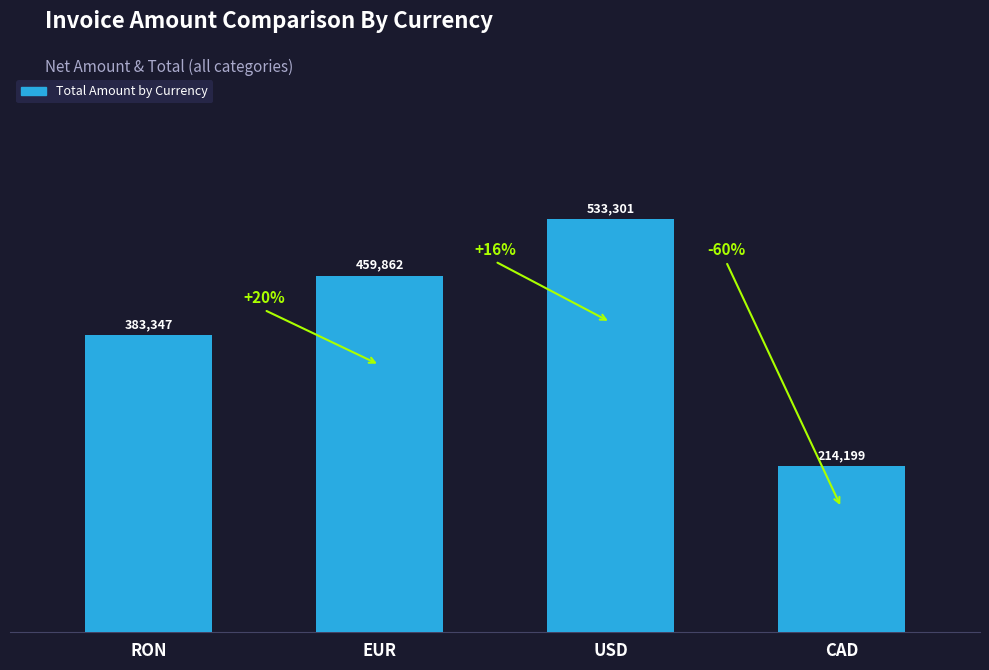

What is the approximate value at EUR?

459861.6